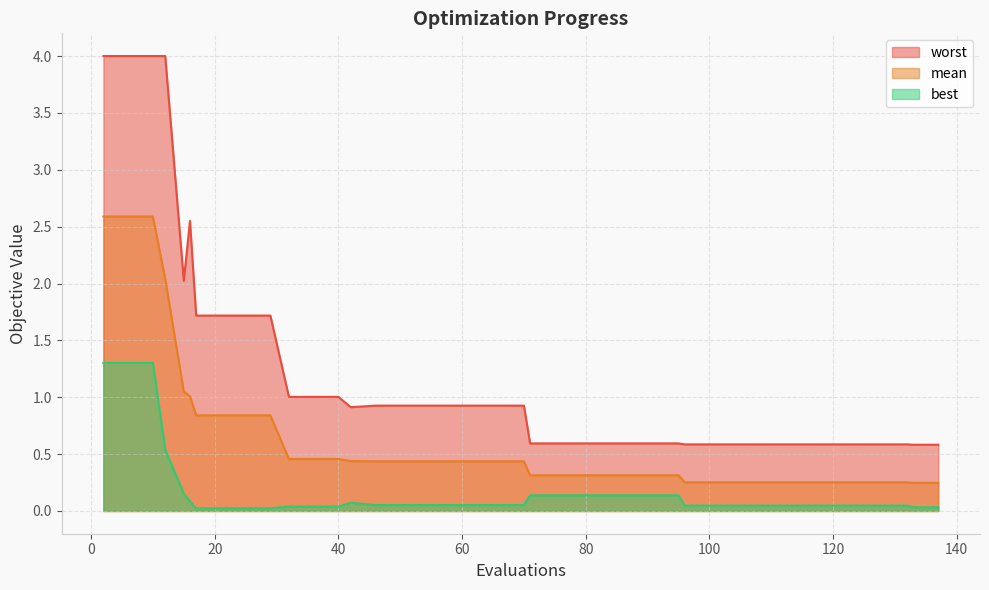

List the series in order of their peak value, lowest first.

best, mean, worst